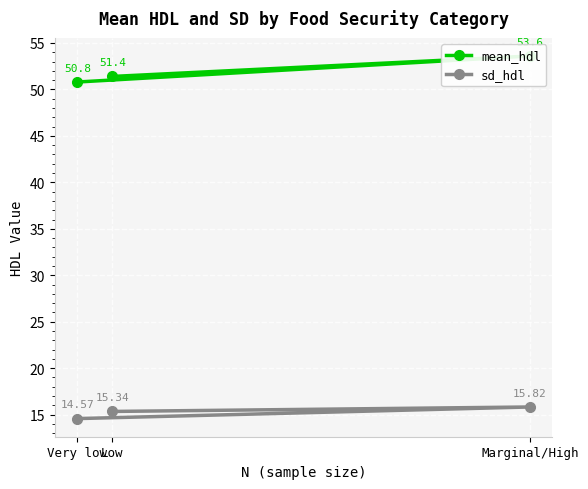

At which category does the chart reach its peak across all series?

Marginal/High